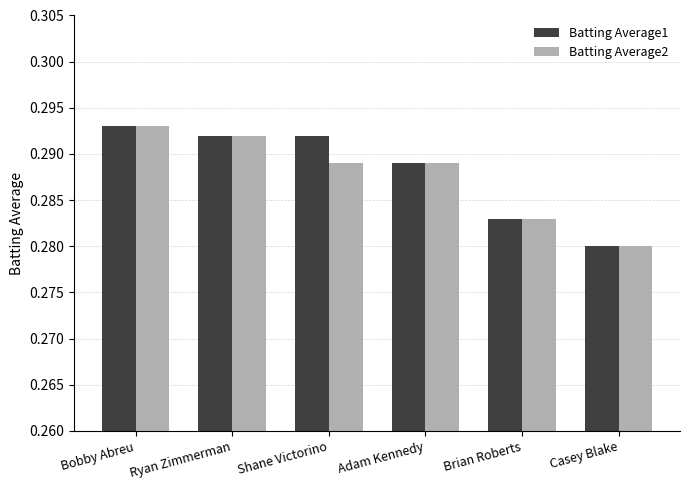

At Shane Victorino, list the series in order from largest to smallest.

Batting Average1, Batting Average2